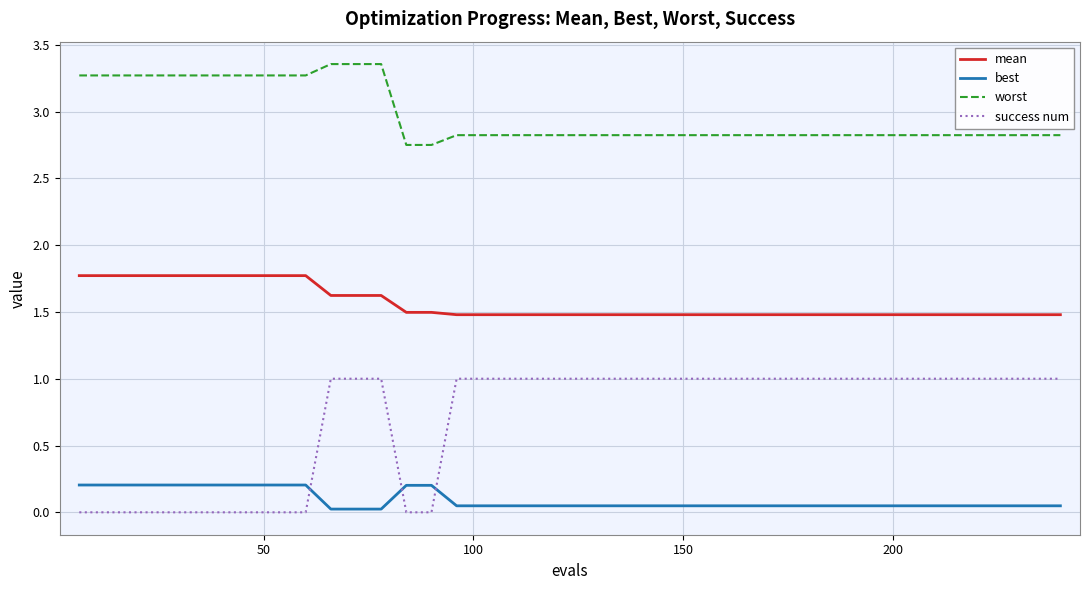

How many lines are shown in the chart?

4